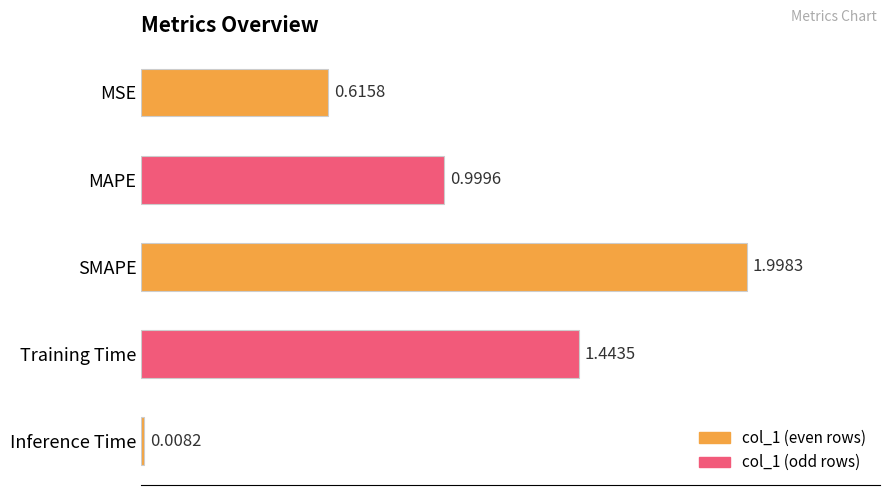

What is the change in value from MAPE to Inference Time?

-1.0